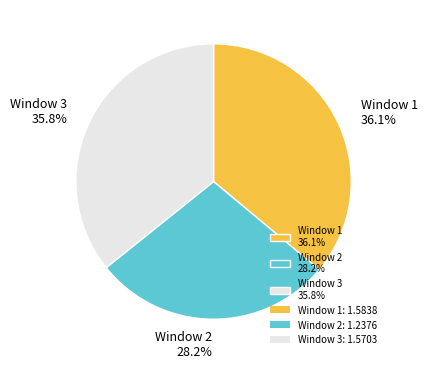

What is the ratio of the value at Window 1 36.1% to the value at Window 3 35.8%?

1.0